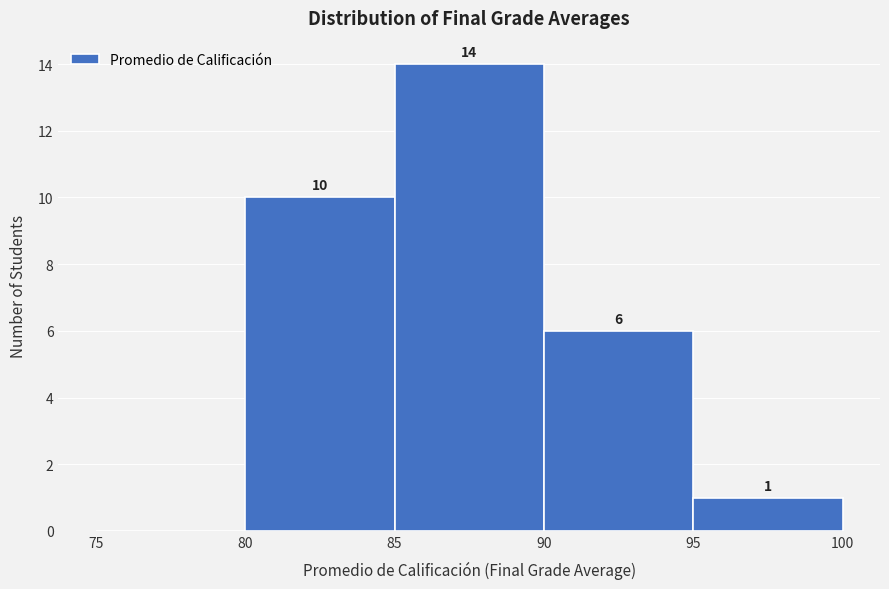

Which range on the x-axis has the tallest bar?

85 to 90